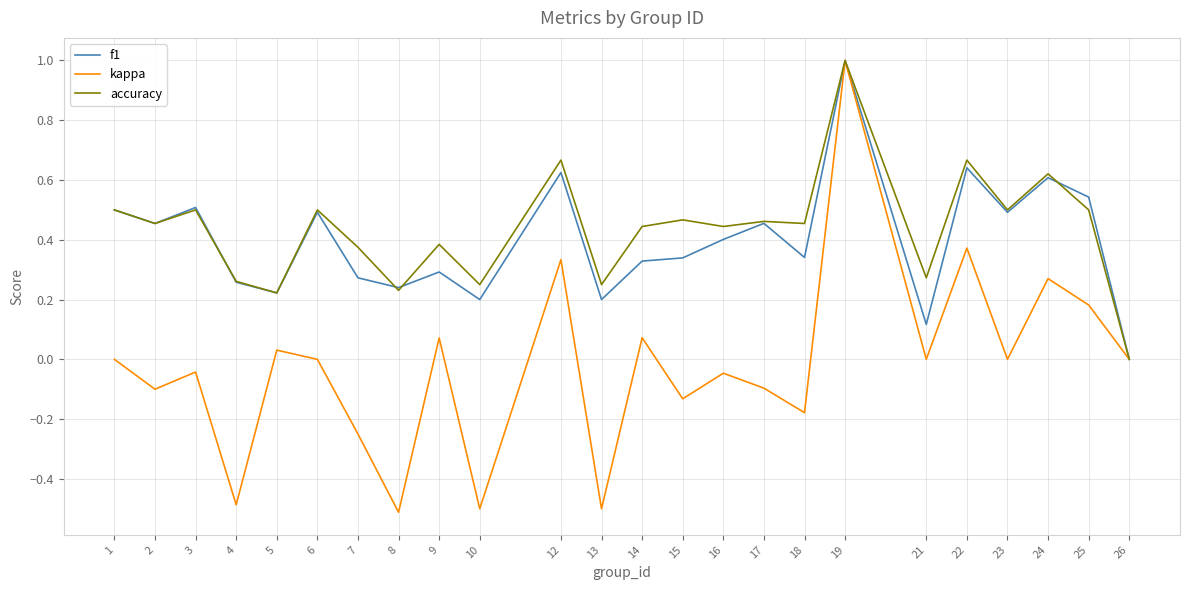

Which series has the widest spread of values?

kappa